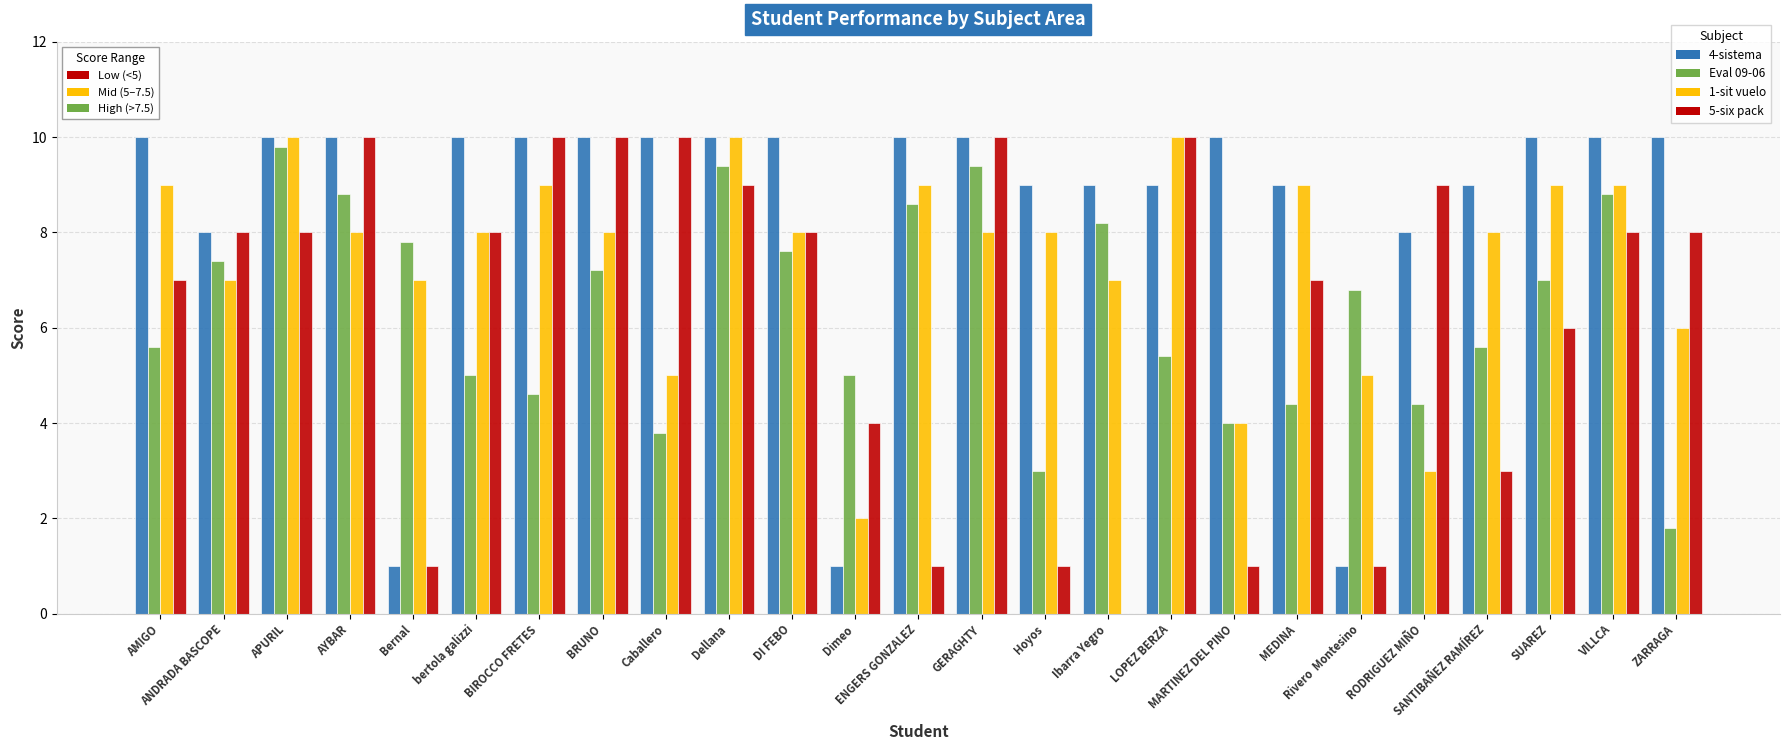

Are the bars grouped side by side (vs. stacked)?

Yes